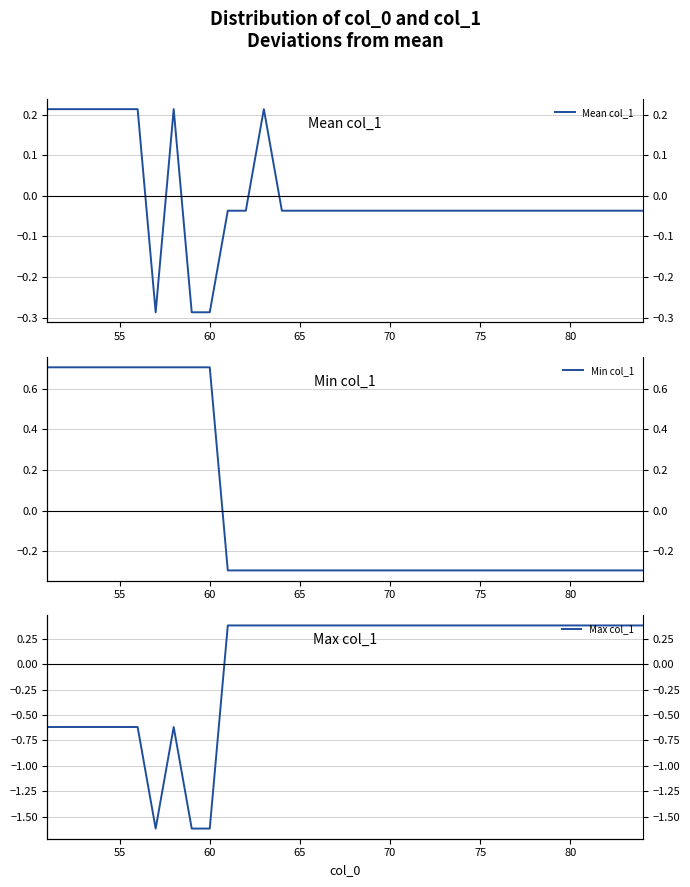

After their last crossing, which series has the higher values: Min col_1 or Max col_1?

Max col_1